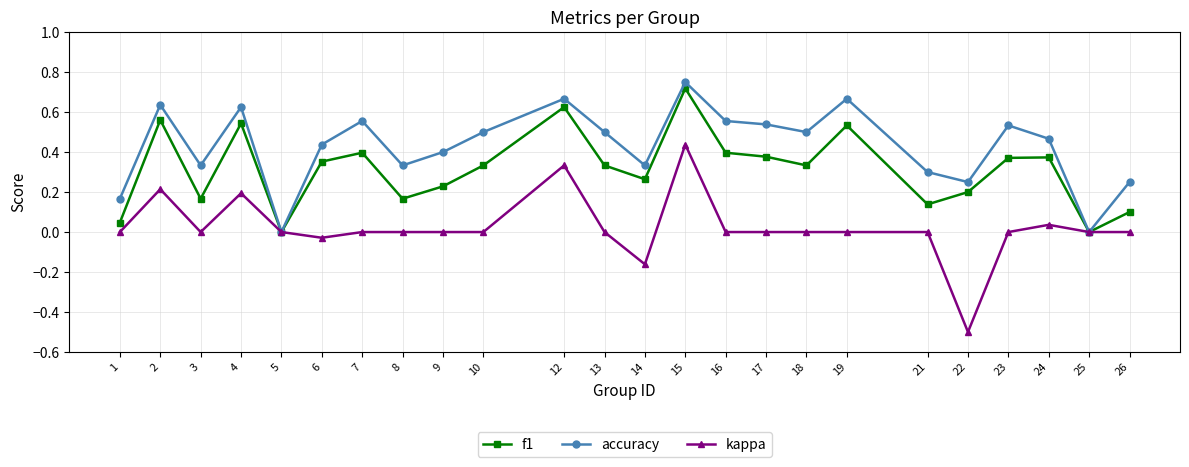

At which label does kappa reach its minimum?

22